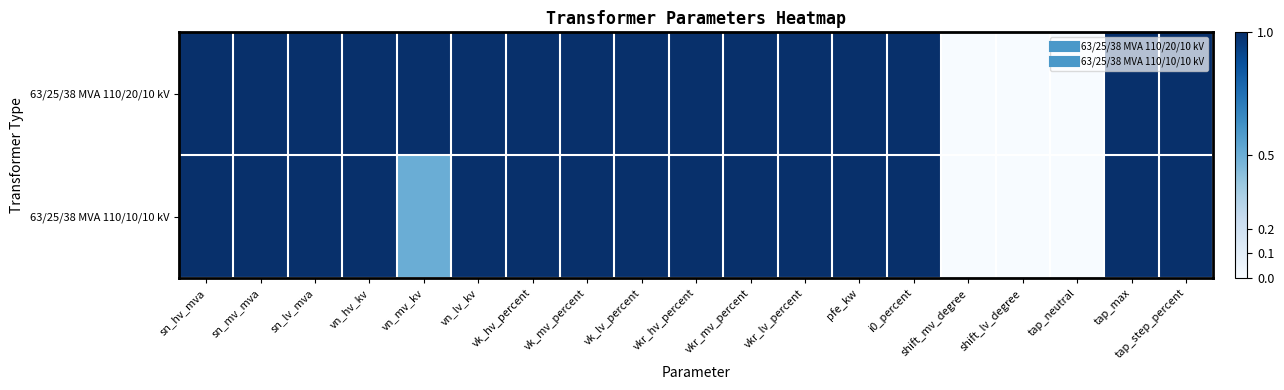

Which series has the largest range (max minus min)?

63/25/38 MVA 110/20/10 kV